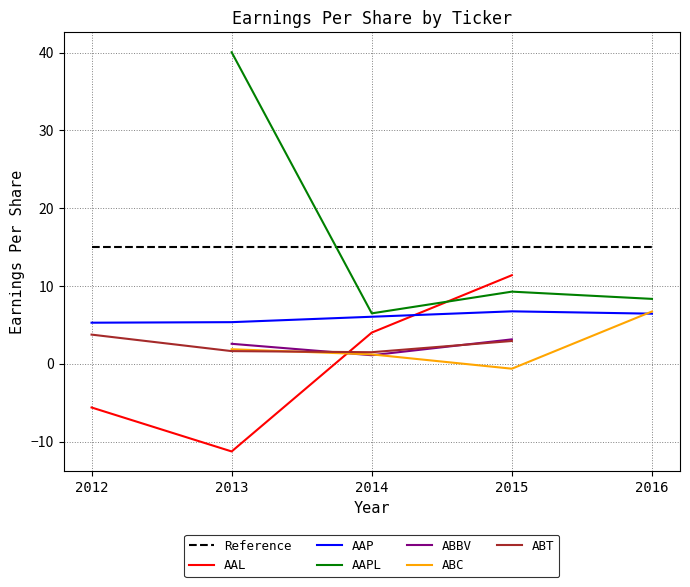

How many values in the AAP series are below 6?

2